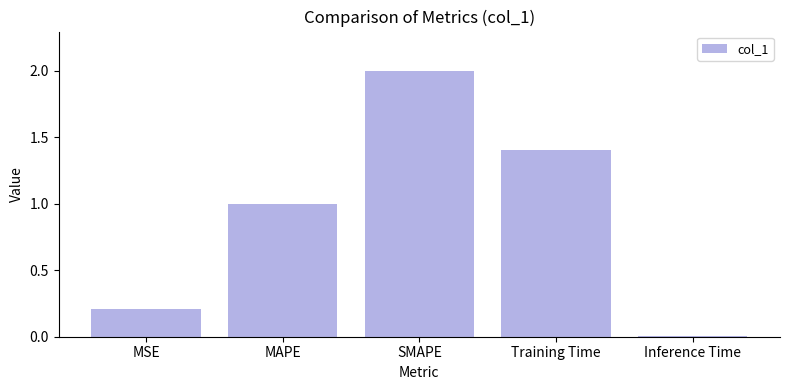

List the labels in order of value, smallest first.

Inference Time, MSE, MAPE, Training Time, SMAPE